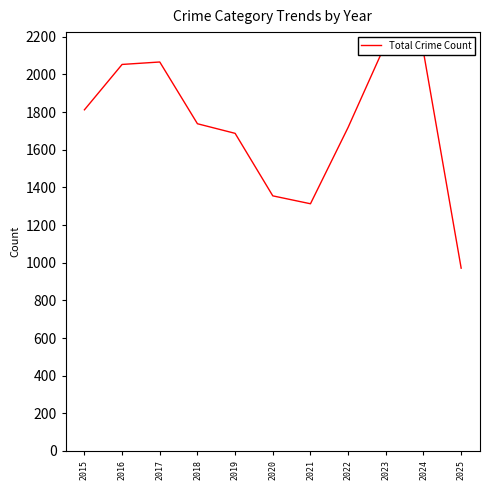

Rank the categories by value from highest to lowest.

2023, 2024, 2017, 2016, 2015, 2018, 2022, 2019, 2020, 2021, 2025